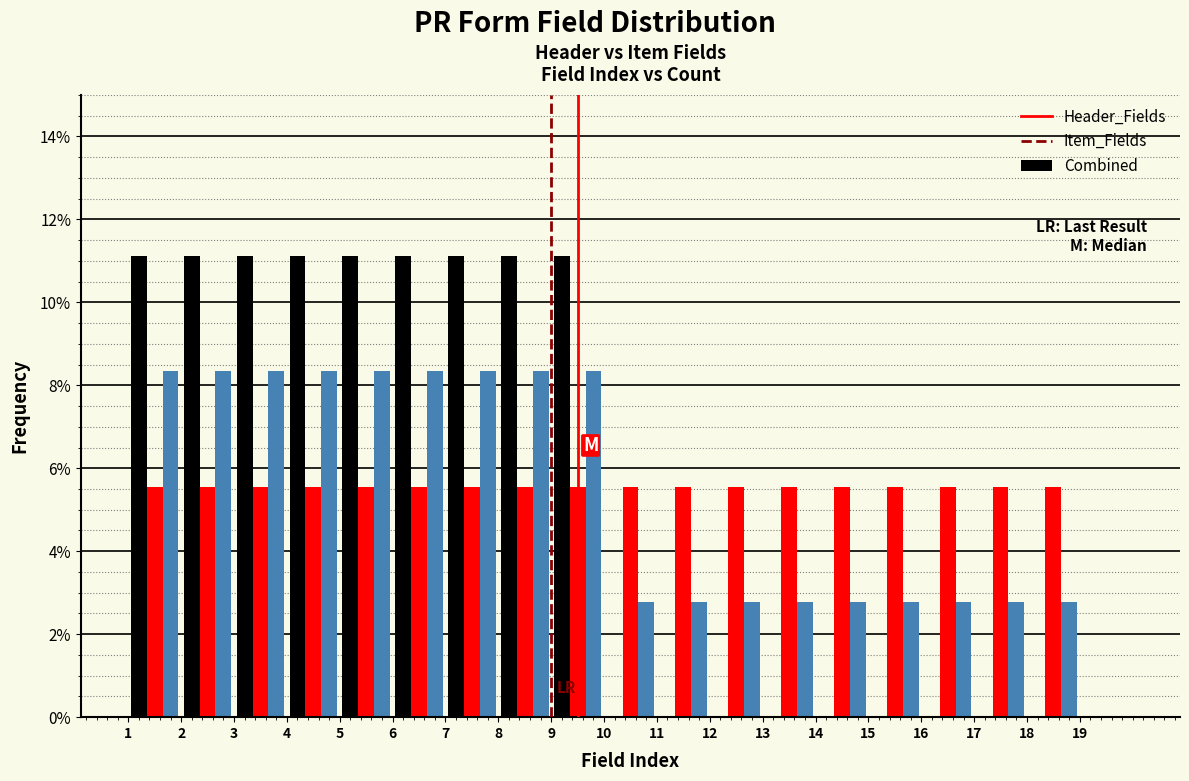

Reading left to right, transcribe this chart: for each range on the x-axis, give the height of each series' bar. The values are not printed on the chart, so give them approximately, as read against the axis.

1 to 2: Header_Fields=11.2	Item_Fields=5.6	Combined=8.4
2 to 3: Header_Fields=11.2	Item_Fields=5.6	Combined=8.4
3 to 4: Header_Fields=11.2	Item_Fields=5.6	Combined=8.4
4 to 5: Header_Fields=11.2	Item_Fields=5.6	Combined=8.4
5 to 6: Header_Fields=11.2	Item_Fields=5.6	Combined=8.4
6 to 7: Header_Fields=11.2	Item_Fields=5.6	Combined=8.4
7 to 8: Header_Fields=11.2	Item_Fields=5.6	Combined=8.4
8 to 9: Header_Fields=11.2	Item_Fields=5.6	Combined=8.4
9 to 10: Header_Fields=11.2	Item_Fields=5.6	Combined=8.4
10 to 11: Header_Fields=0	Item_Fields=5.6	Combined=2.8
11 to 12: Header_Fields=0	Item_Fields=5.6	Combined=2.8
12 to 13: Header_Fields=0	Item_Fields=5.6	Combined=2.8
13 to 14: Header_Fields=0	Item_Fields=5.6	Combined=2.8
14 to 15: Header_Fields=0	Item_Fields=5.6	Combined=2.8
15 to 16: Header_Fields=0	Item_Fields=5.6	Combined=2.8
16 to 17: Header_Fields=0	Item_Fields=5.6	Combined=2.8
17 to 18: Header_Fields=0	Item_Fields=5.6	Combined=2.8
18 to 19: Header_Fields=0	Item_Fields=5.6	Combined=2.8
19 to 20: Header_Fields=0	Item_Fields=0	Combined=0